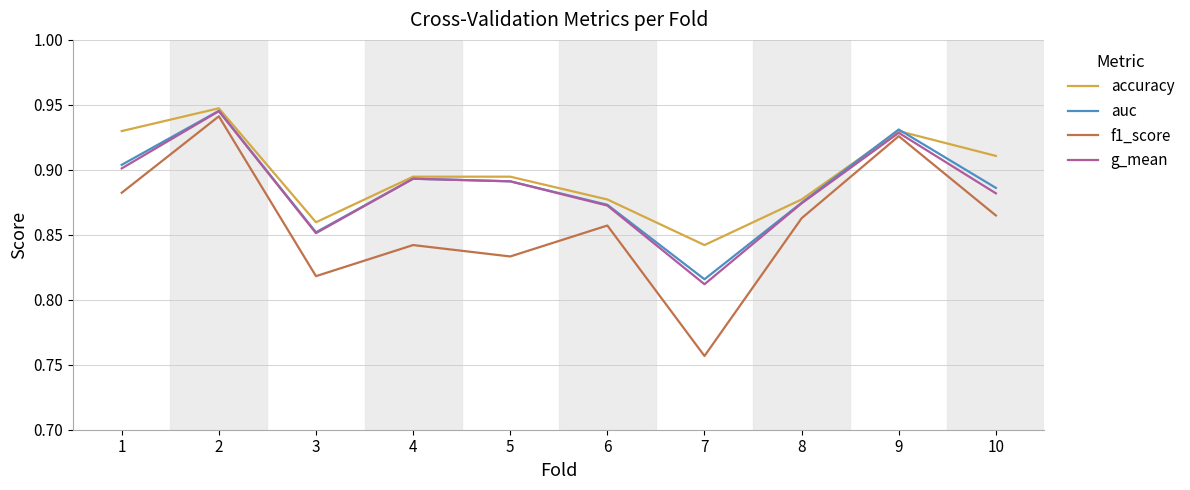

At which category does the chart reach its minimum across all series?

7